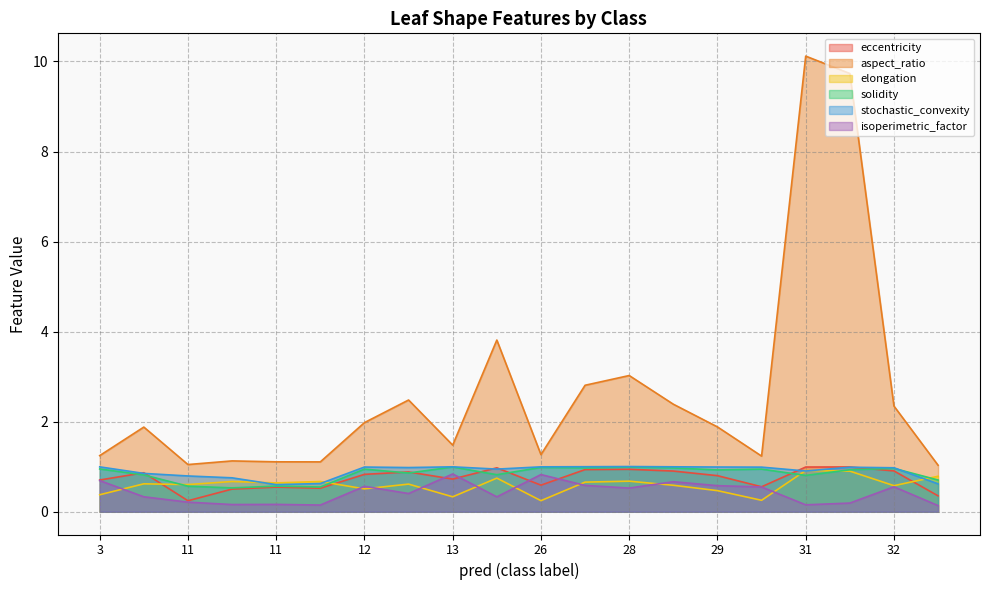

What is the sum of all stochastic_convexity values?

18.0